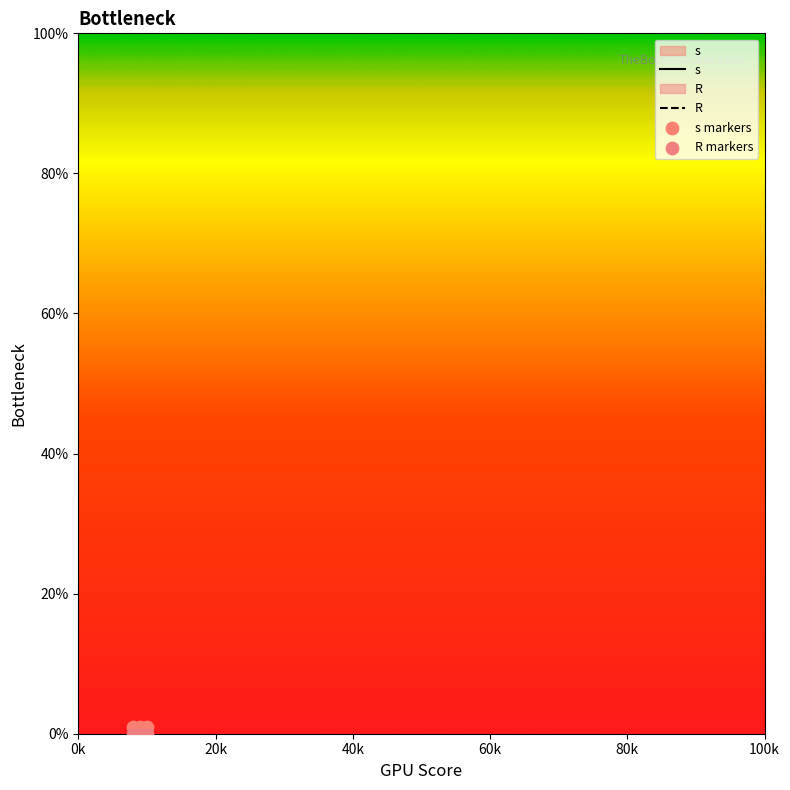

What is the total value across all series at 20k?

2